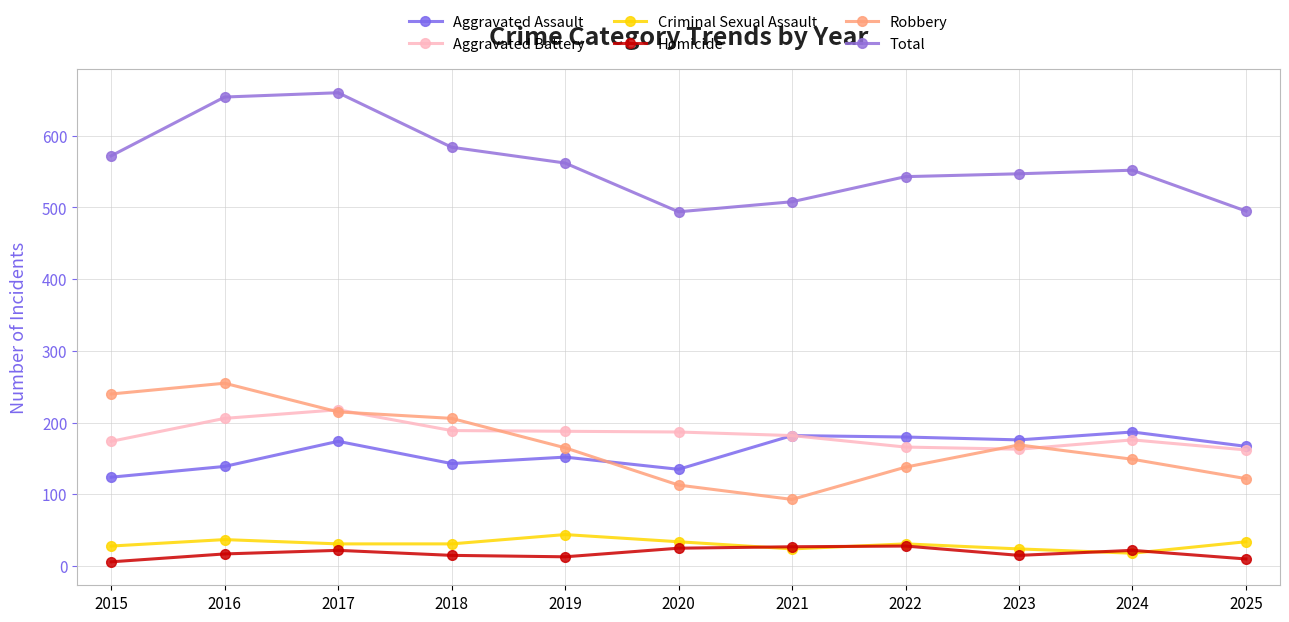

Where does the Aggravated Assault series first go above 167?

2017